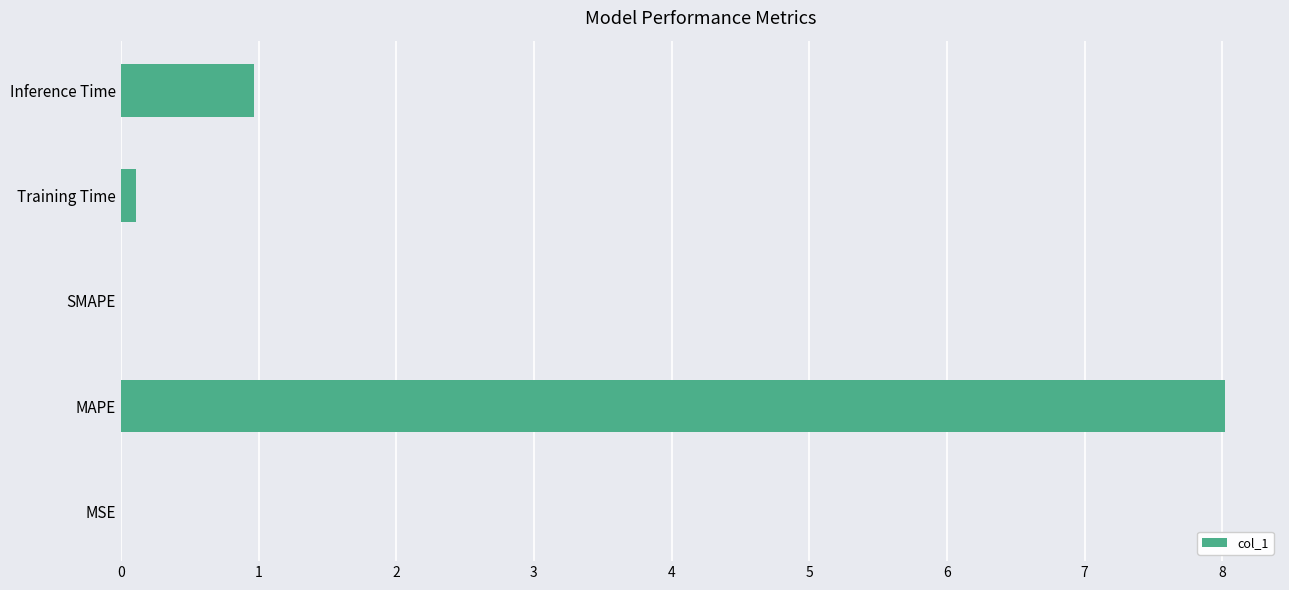

Where is the data nearest to the value 4?

Inference Time